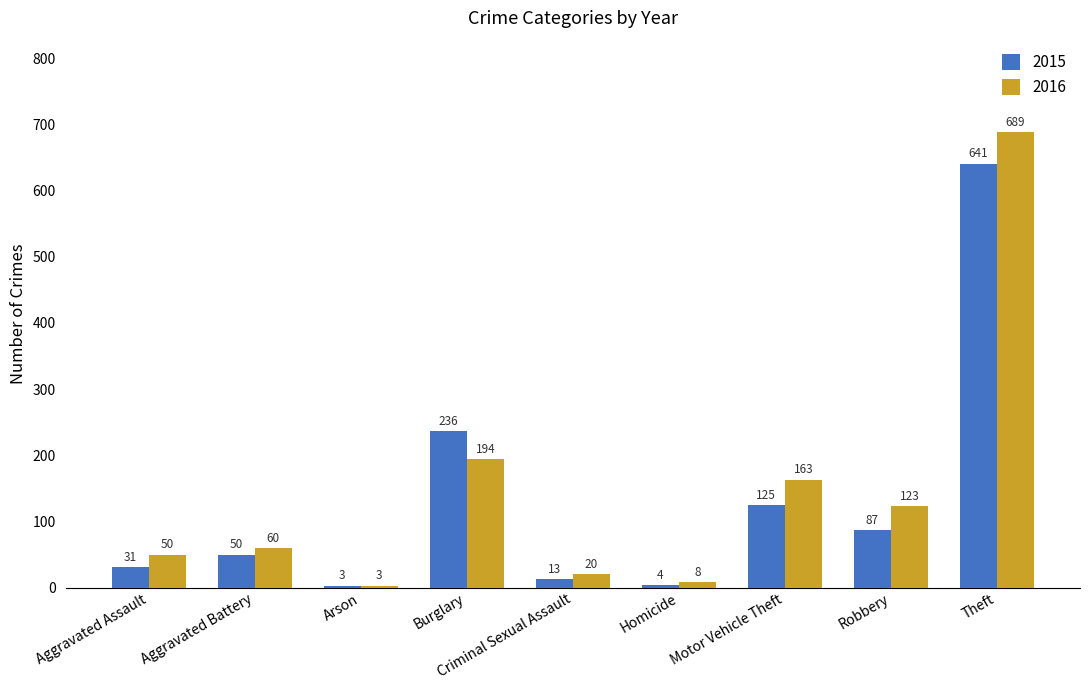

Between Robbery and Theft, which series saw the biggest shift?

2016